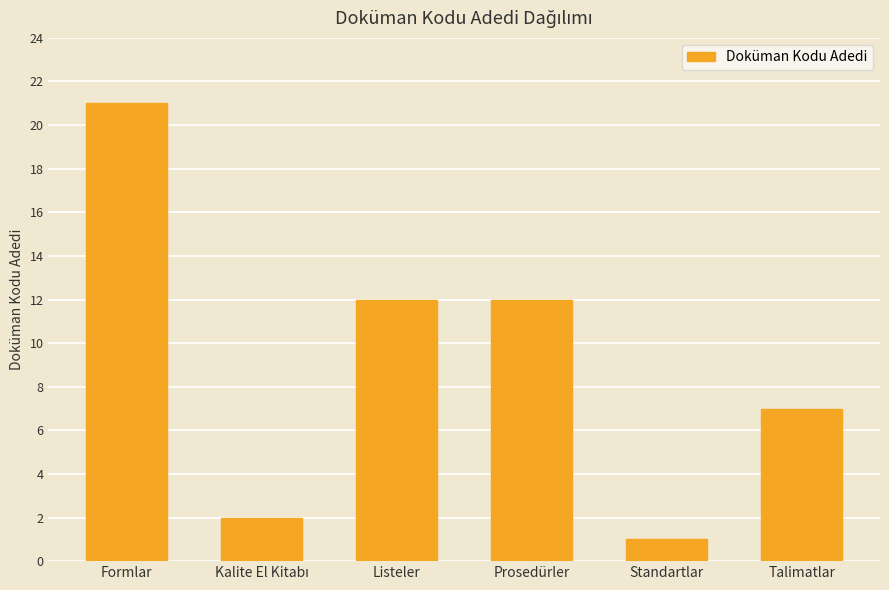

The chart shows a value of 7 at Talimatlar. True or false?

True